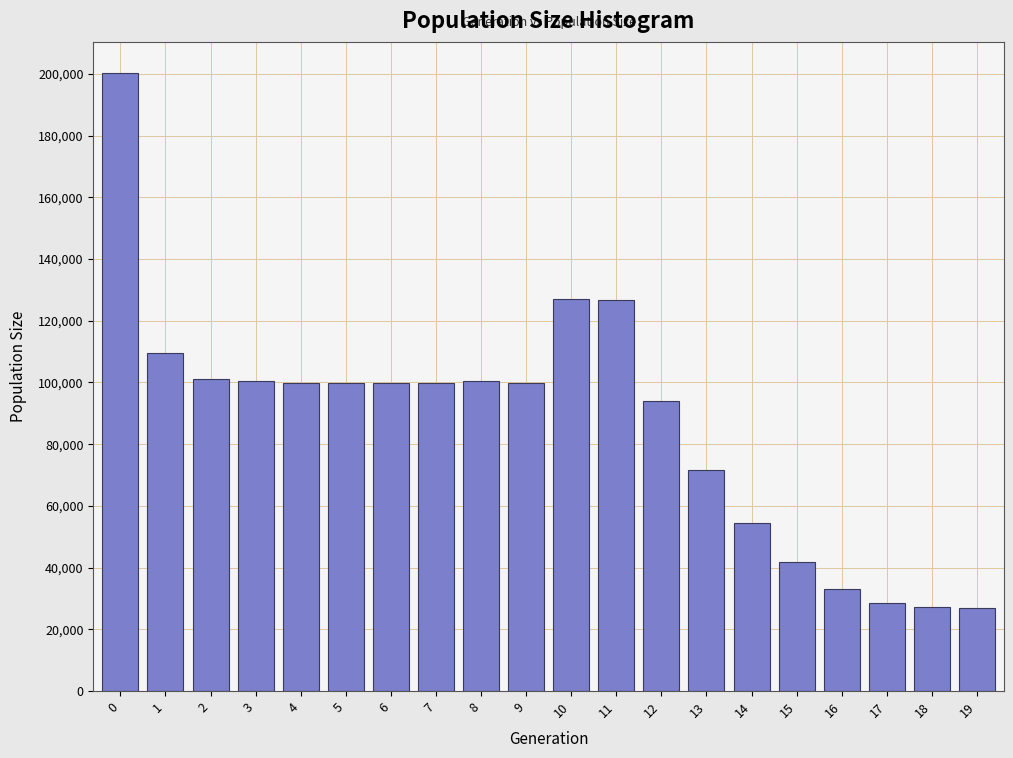

Is it true that the value at 19 is 27000?

True